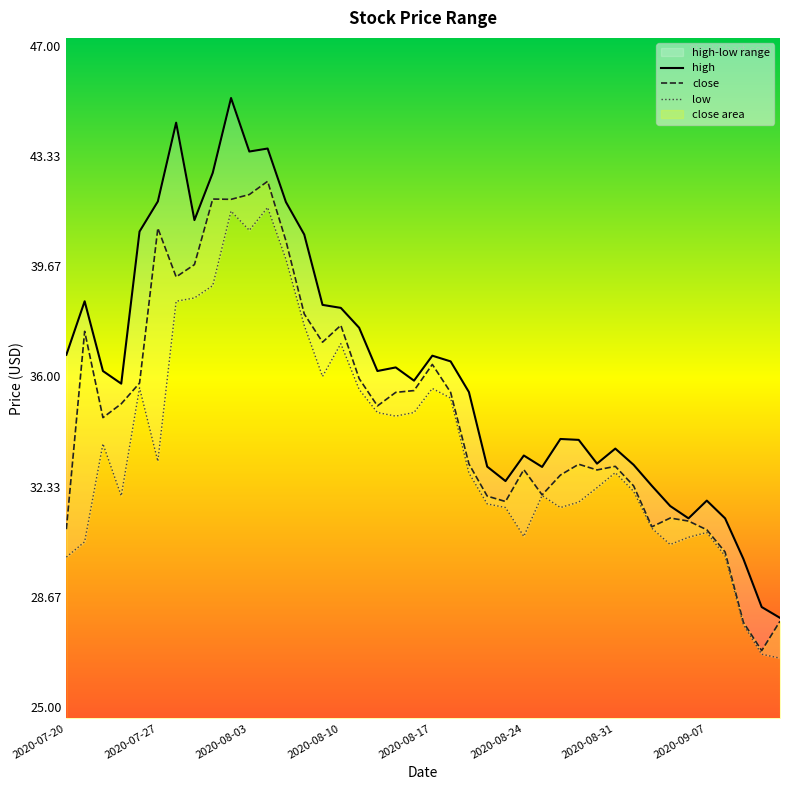

Is it true that low equals 31.6 at 24?

True